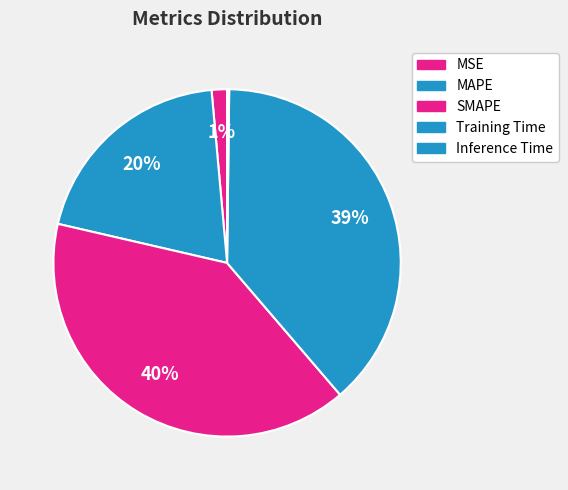

To the nearest percent, what percentage of the pie is MAPE?

20%